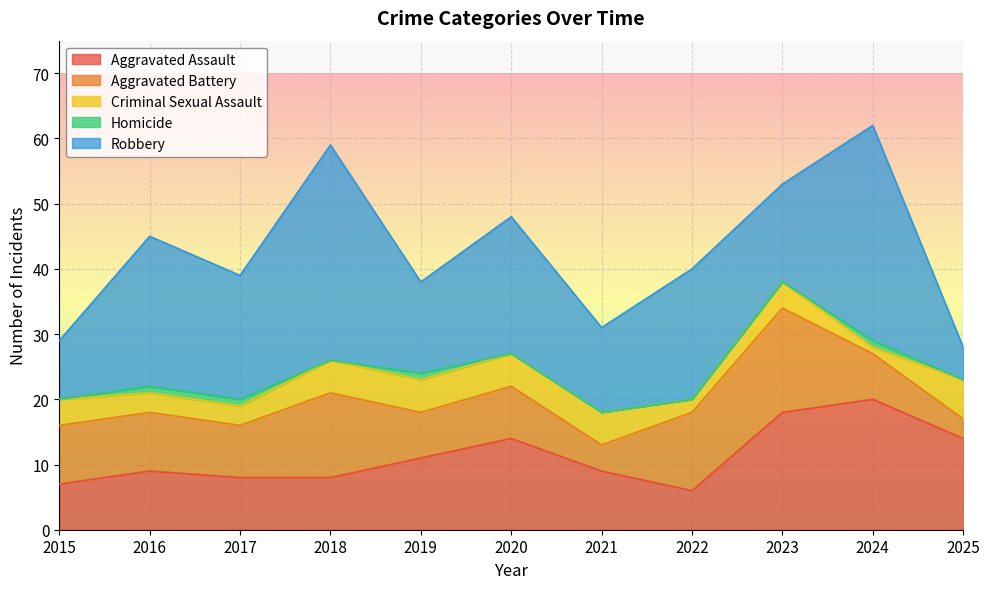

How many intersections are there between Aggravated Assault and Robbery?

3